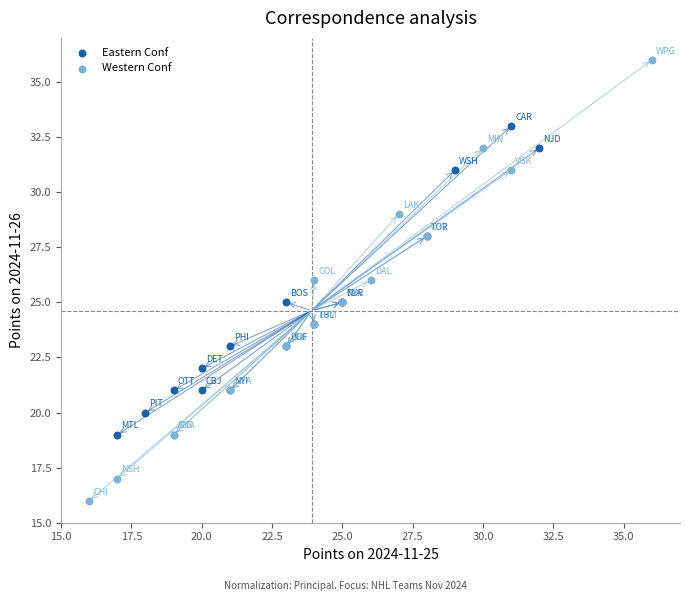

Which series has the largest Y range (max minus min)?

Western Conf